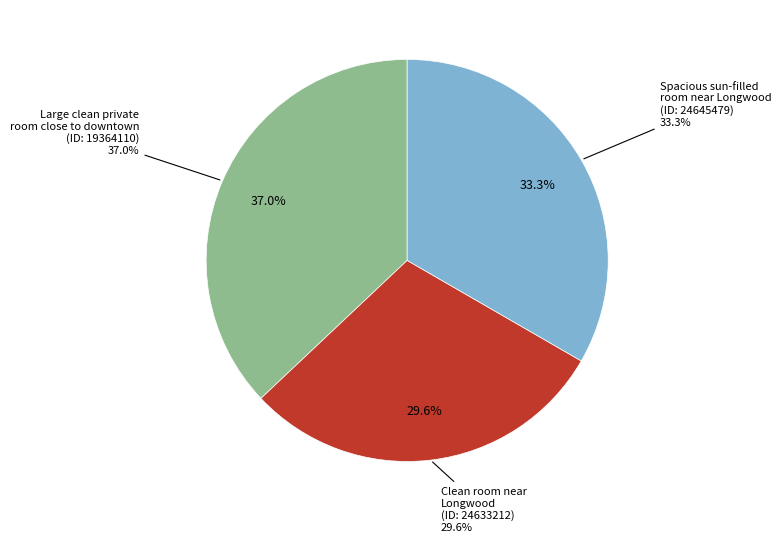

Between Large clean private room close to downtown (ID: 19364110) and Clean room near Longwood (ID: 24633212), which is larger?

Large clean private room close to downtown (ID: 19364110)